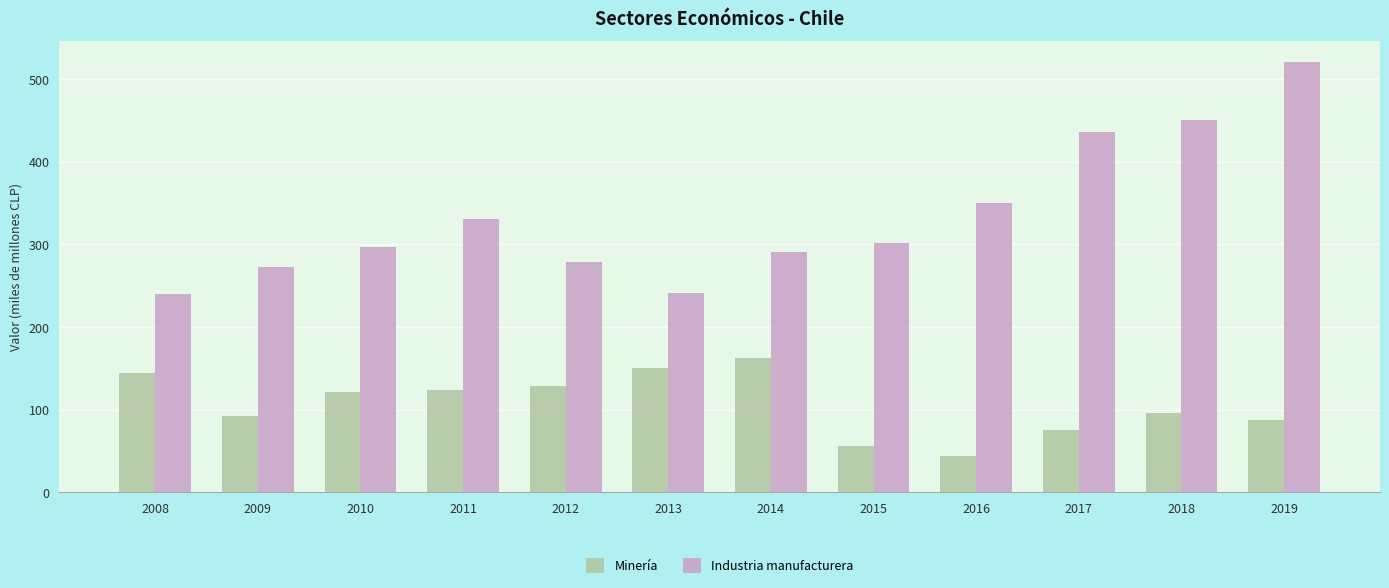

What is the difference between the maximum and minimum values in the Minería series?

119